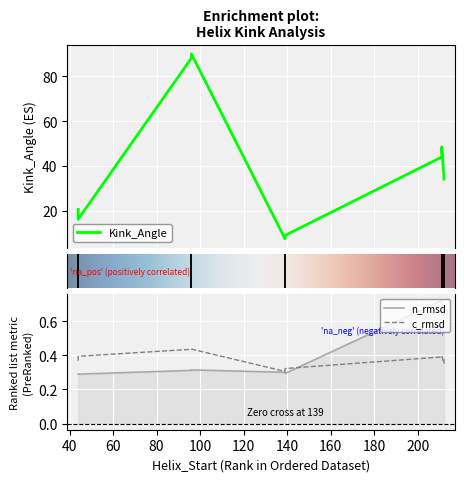

What is the value of the n_rmsd point at the 3rd from the left?

0.3